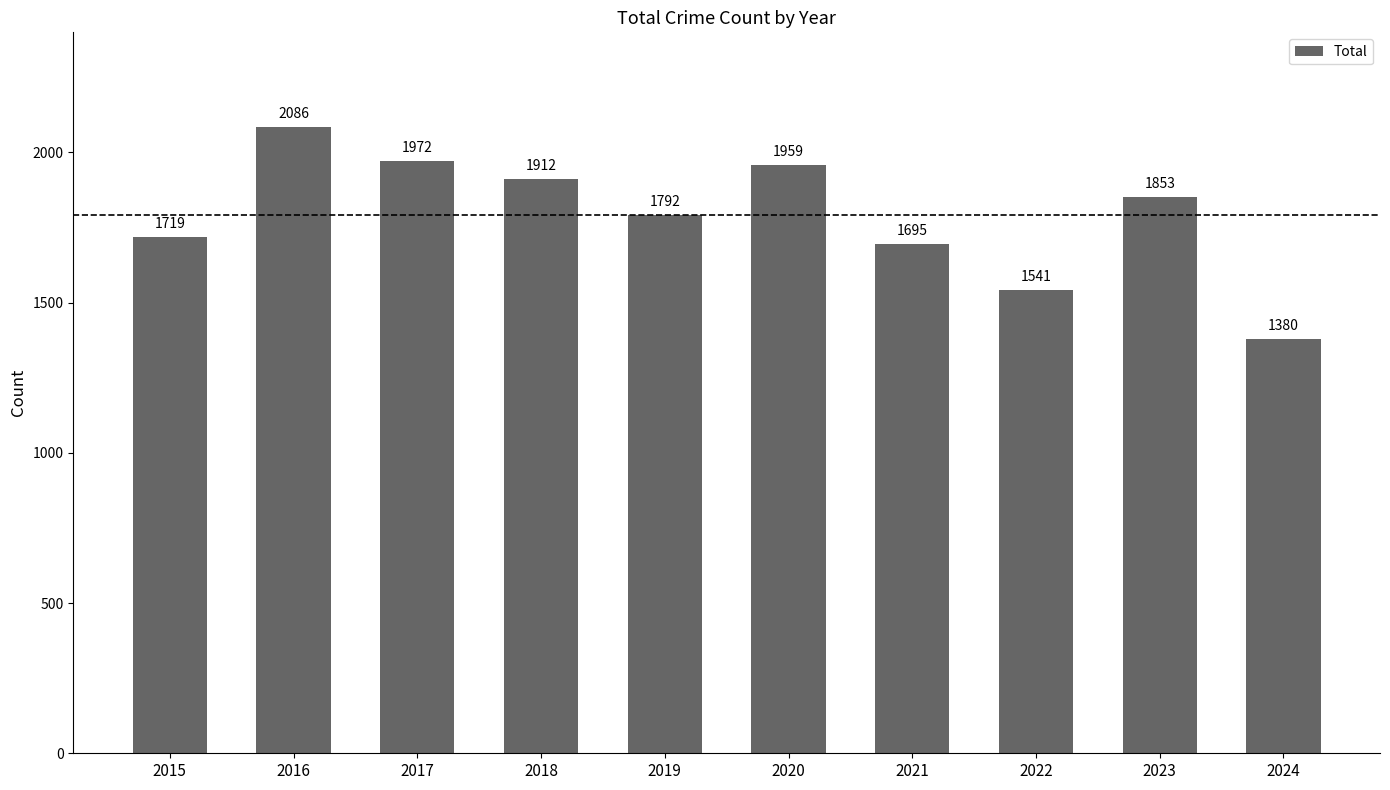

What is the difference between the second highest and second lowest values?

431